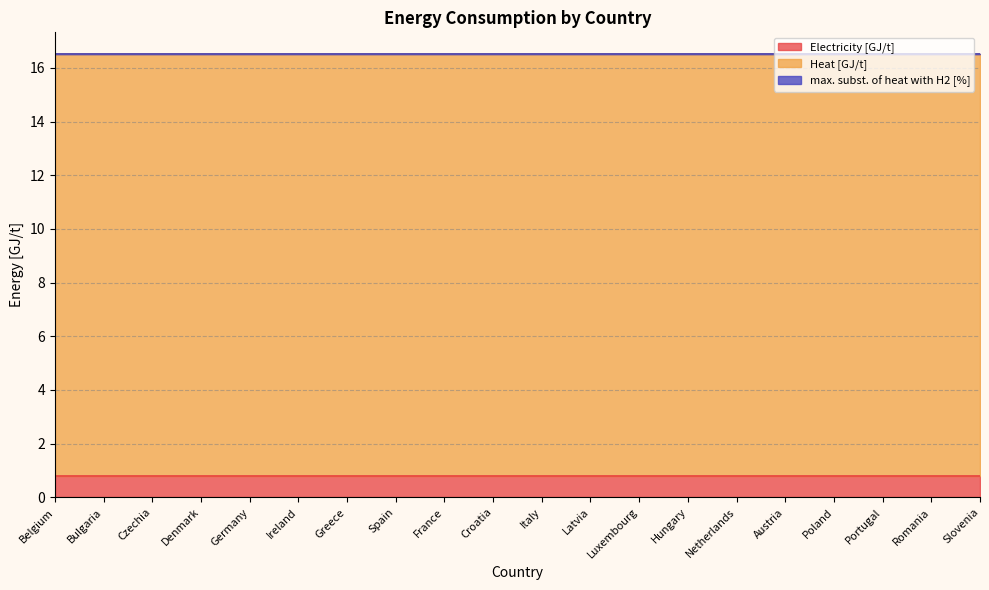

The max. subst. of heat with H2 [%] series shows 0.0 at Spain. True or false?

True